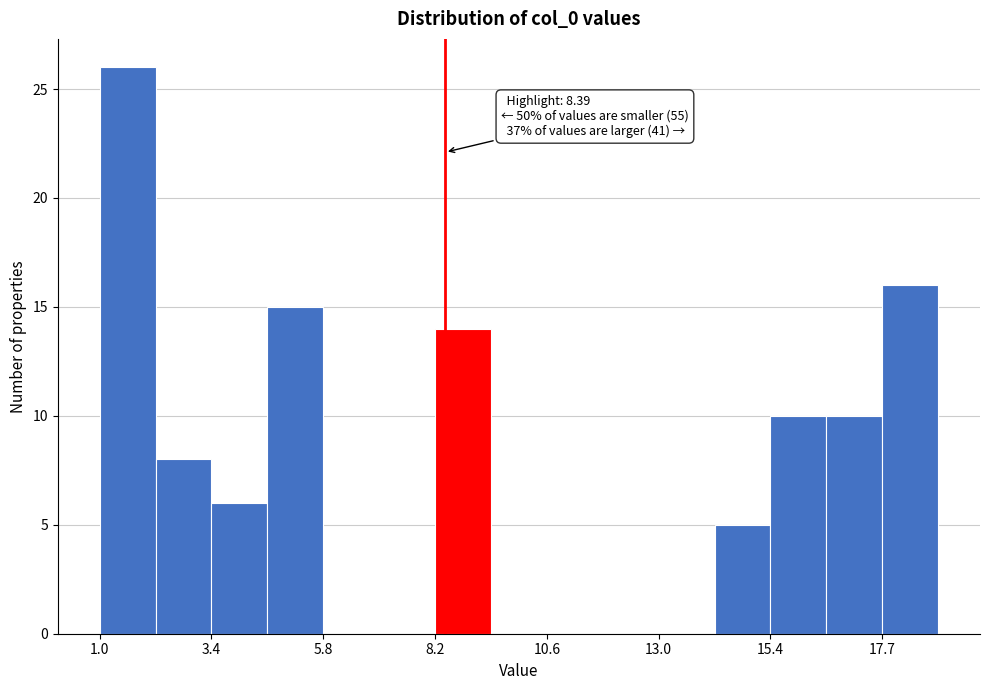

Read against the x-axis, roughly where is the centre of the tallest bar?

1.5